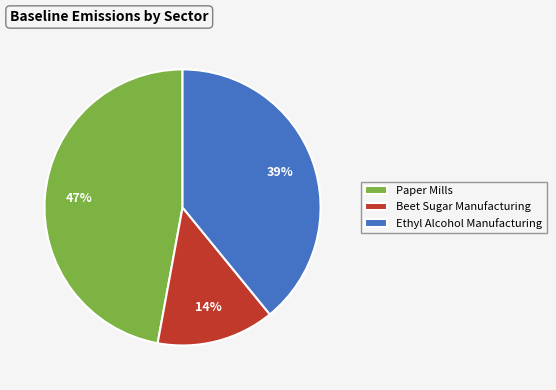

Is Beet Sugar Manufacturing the majority of the pie?

No